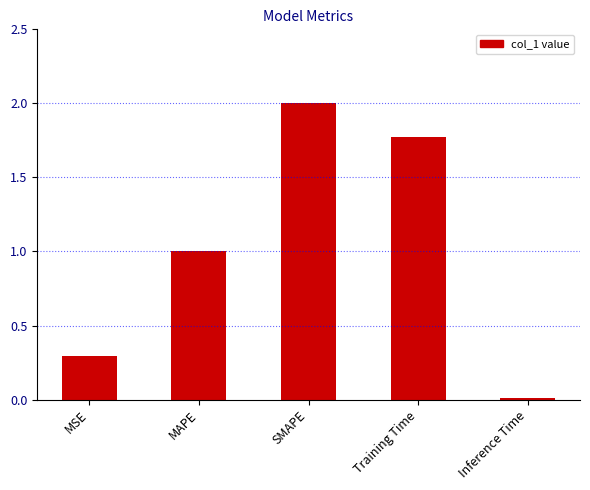

What is the difference between the values at MAPE and MSE?

0.7